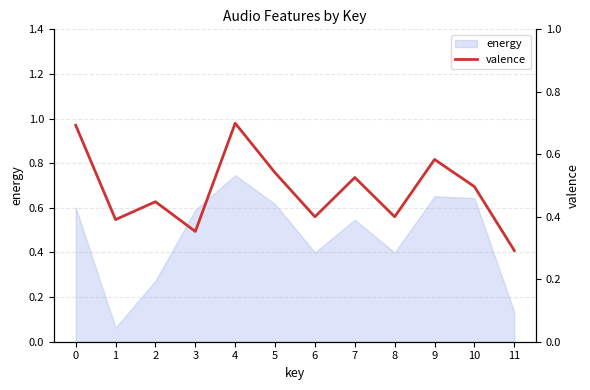

Reading left to right, what are all the values shown in this chart?

0=0.7	1=0.4	2=0.4	3=0.4	4=0.7	5=0.5	6=0.4	7=0.5	8=0.4	9=0.6	10=0.5	11=0.3